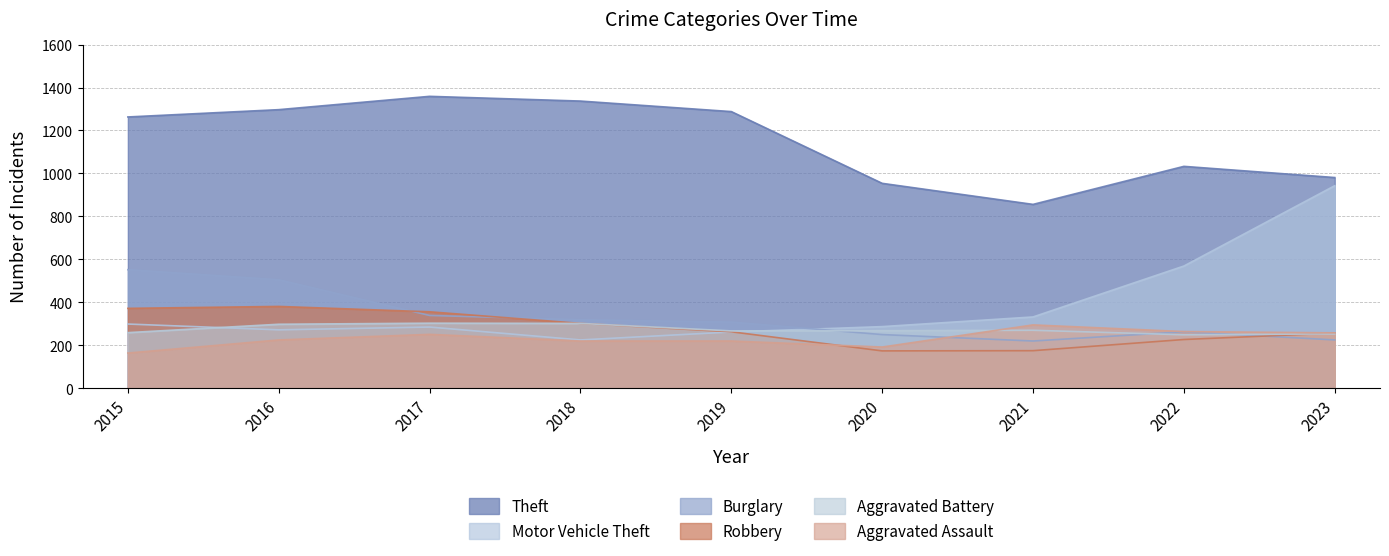

Rank the series at 2018 from highest to lowest value.

Theft, Burglary, Robbery, Aggravated Battery, Motor Vehicle Theft, Aggravated Assault